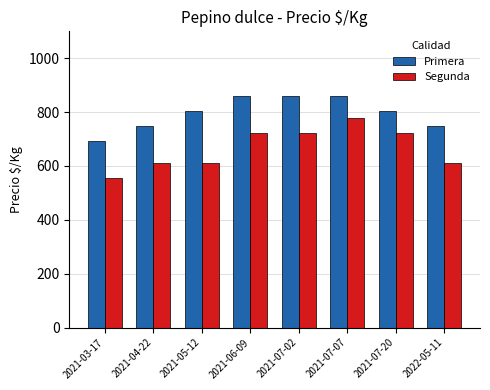

List the series in order of their overall mean, lowest first.

Segunda, Primera